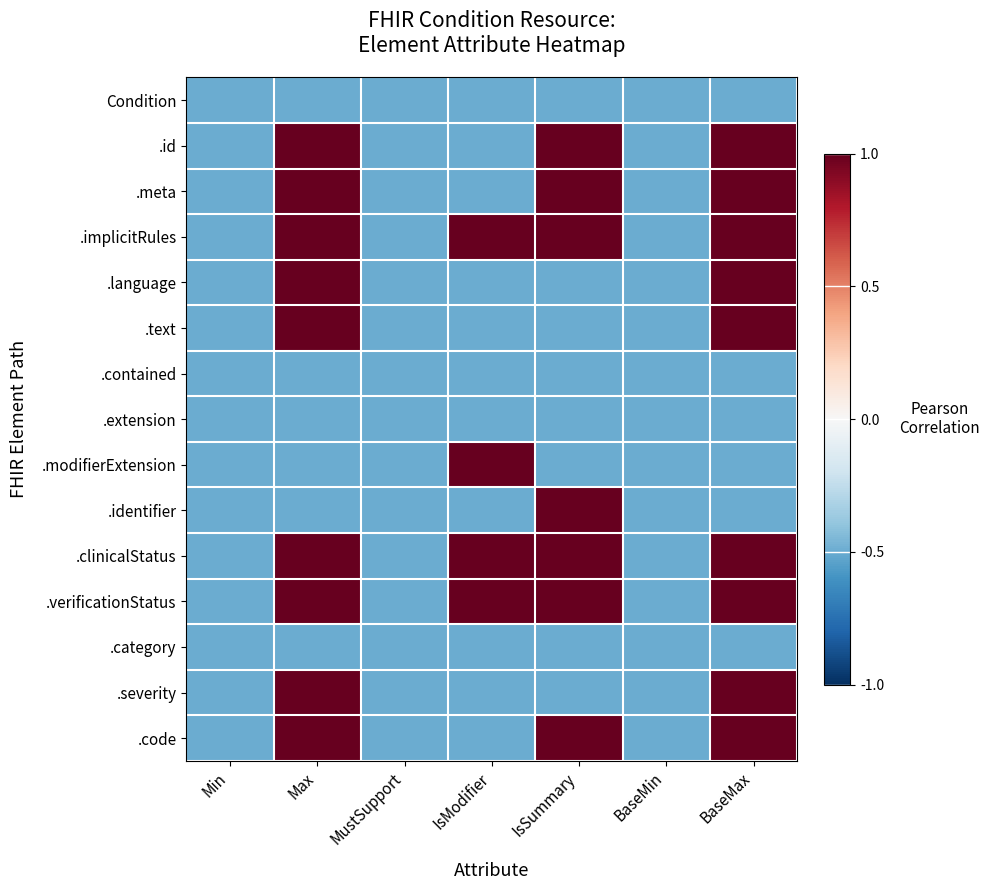

What is the smallest value displayed?

-0.5